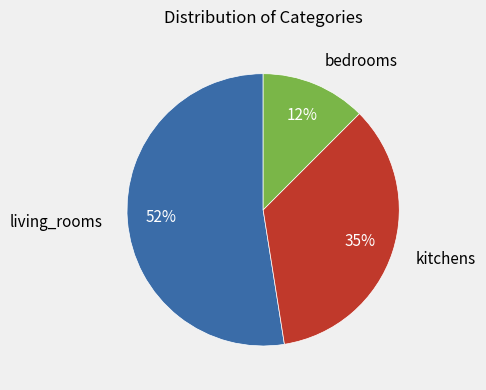

Which category has the smallest portion of the pie?

bedrooms